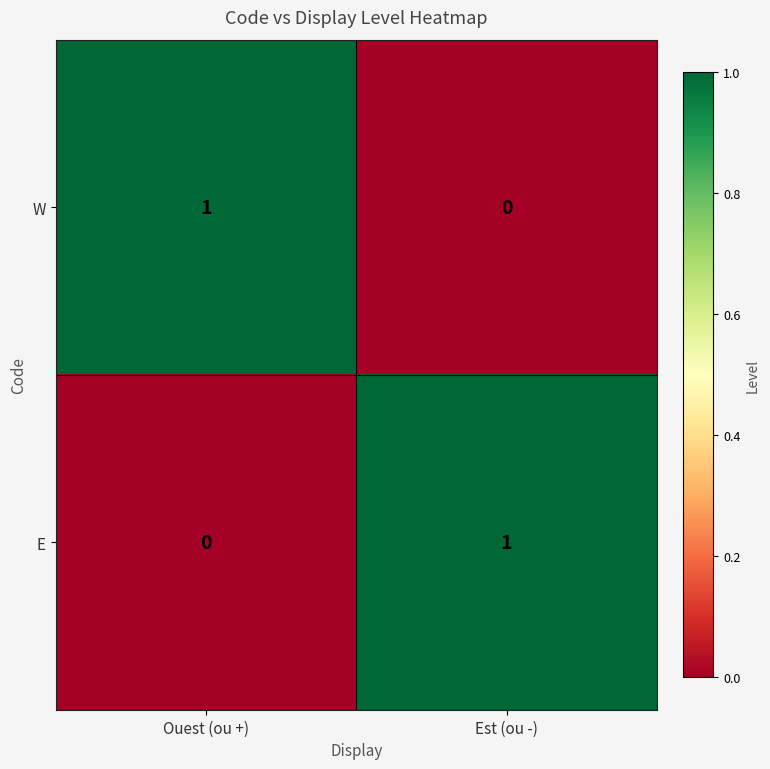

Reading right to left, list all the values displayed in this chart.

W: 0	1
E: 1	0